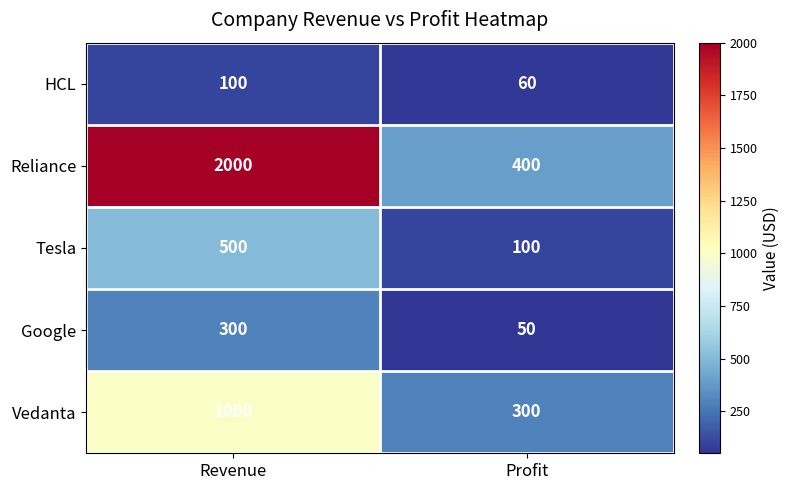

Which series changed the most between Revenue and Profit?

Reliance